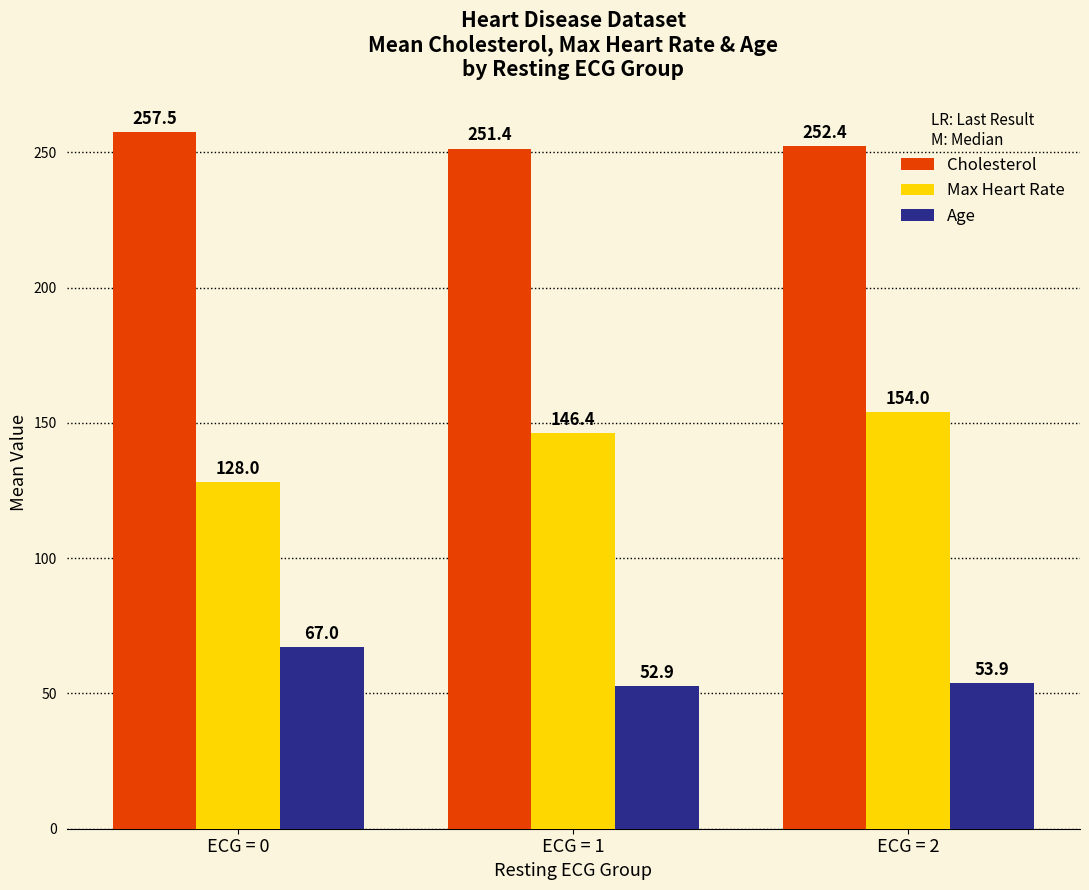

What is the difference between the maximum and minimum values in the Max Heart Rate series?

26.0